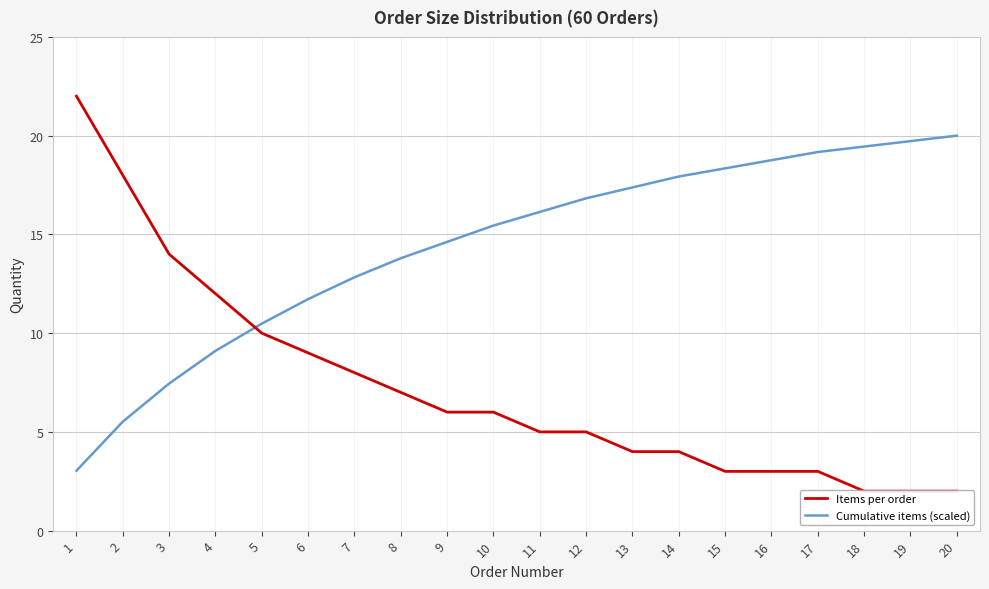

Rank the series at 6 from highest to lowest value.

Cumulative items (scaled), Items per order